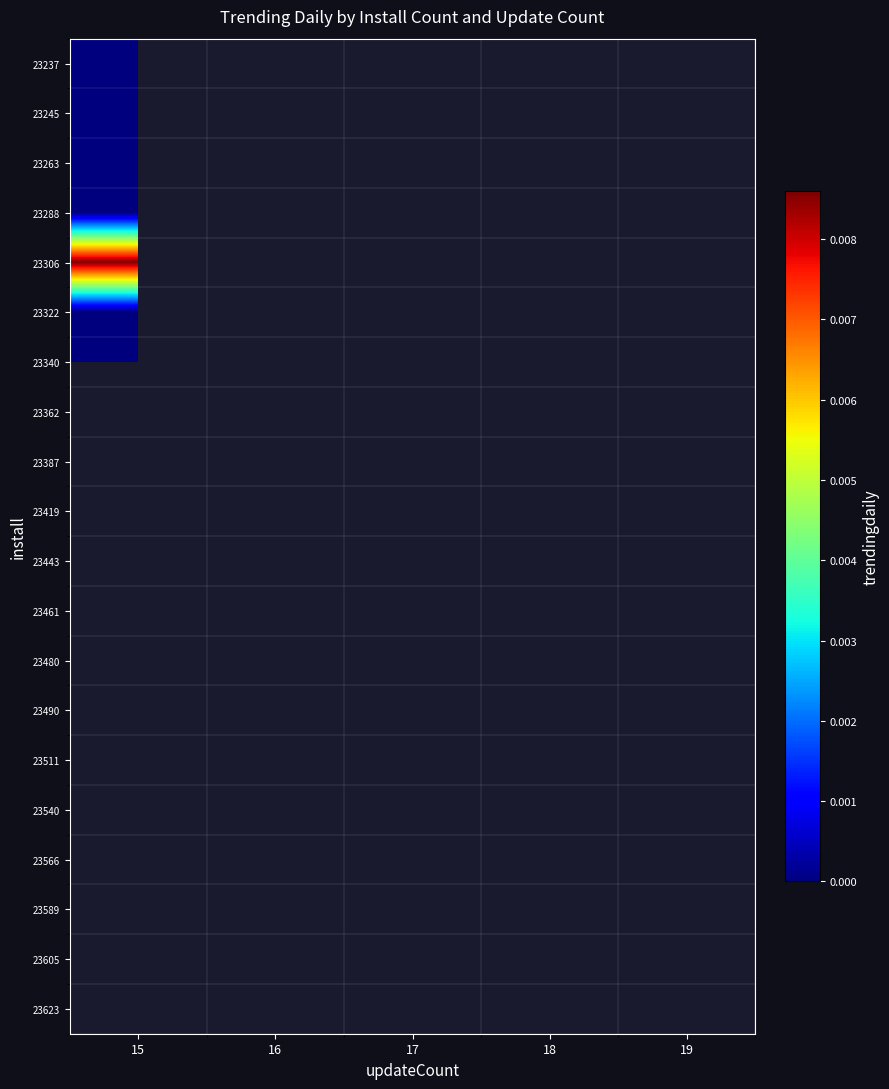

True or false: 23540 has a value of 0.0 at 17.

True